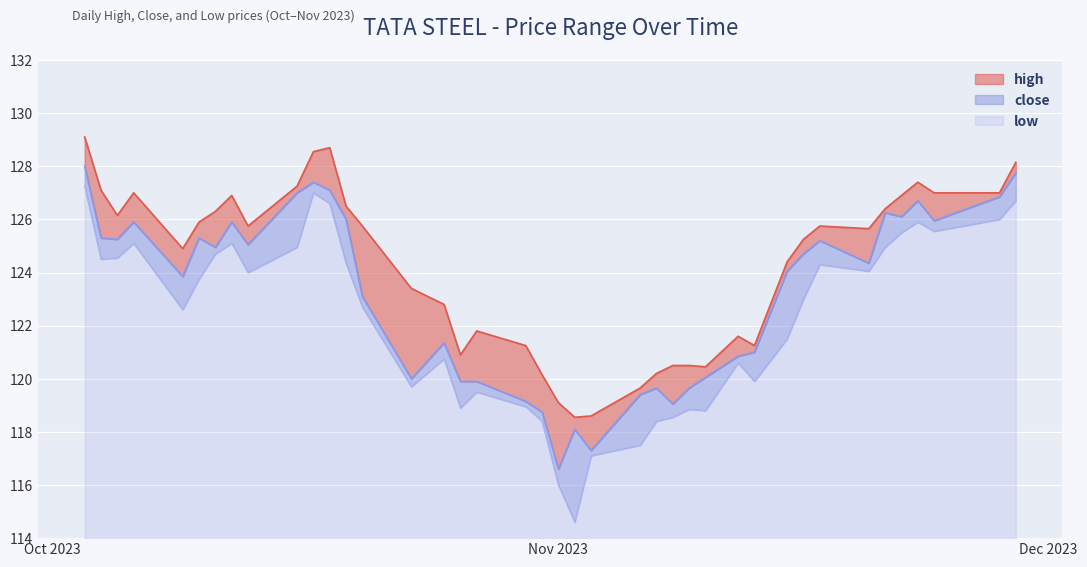

What is the value of the high point at the 17th from the left?

120.9